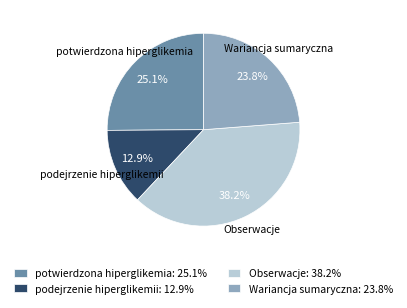

Rank the categories by value from lowest to highest.

podejrzenie hiperglikemii: 12.9%, Wariancja sumaryczna: 23.8%, potwierdzona hiperglikemia: 25.1%, Obserwacje: 38.2%